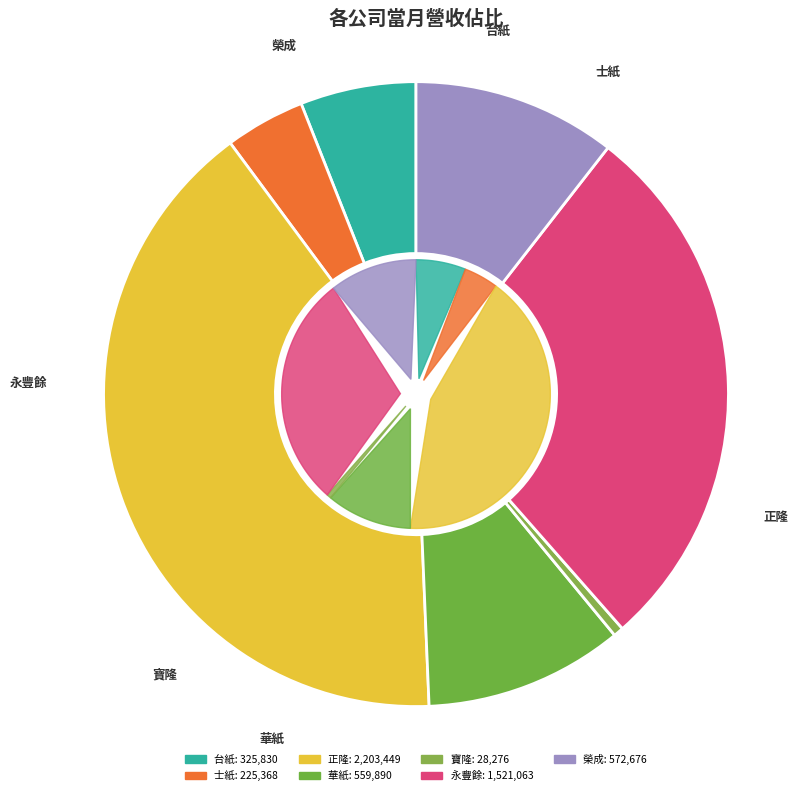

Which has a higher value, 正隆 or 寶隆?

正隆